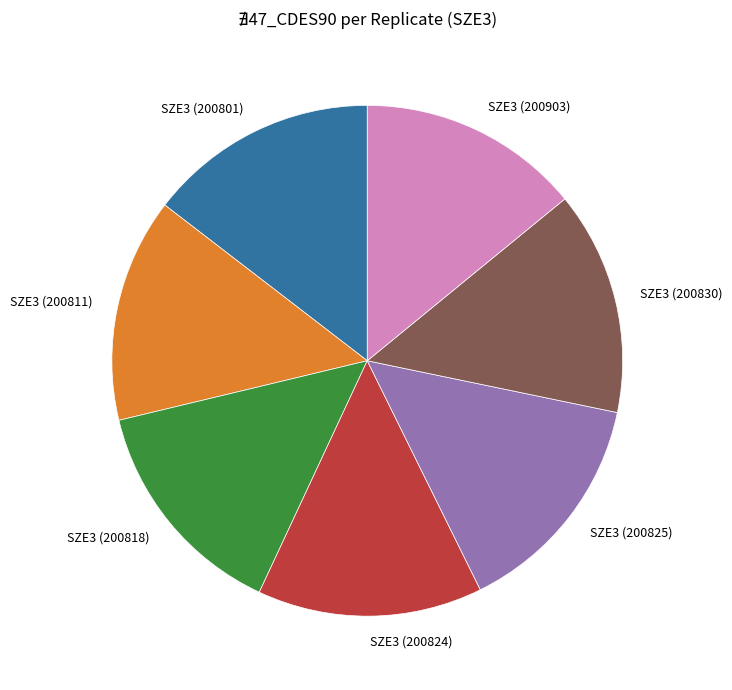

Combined, do SZE3 (200830) and SZE3 (200824) account for over 50%?

No